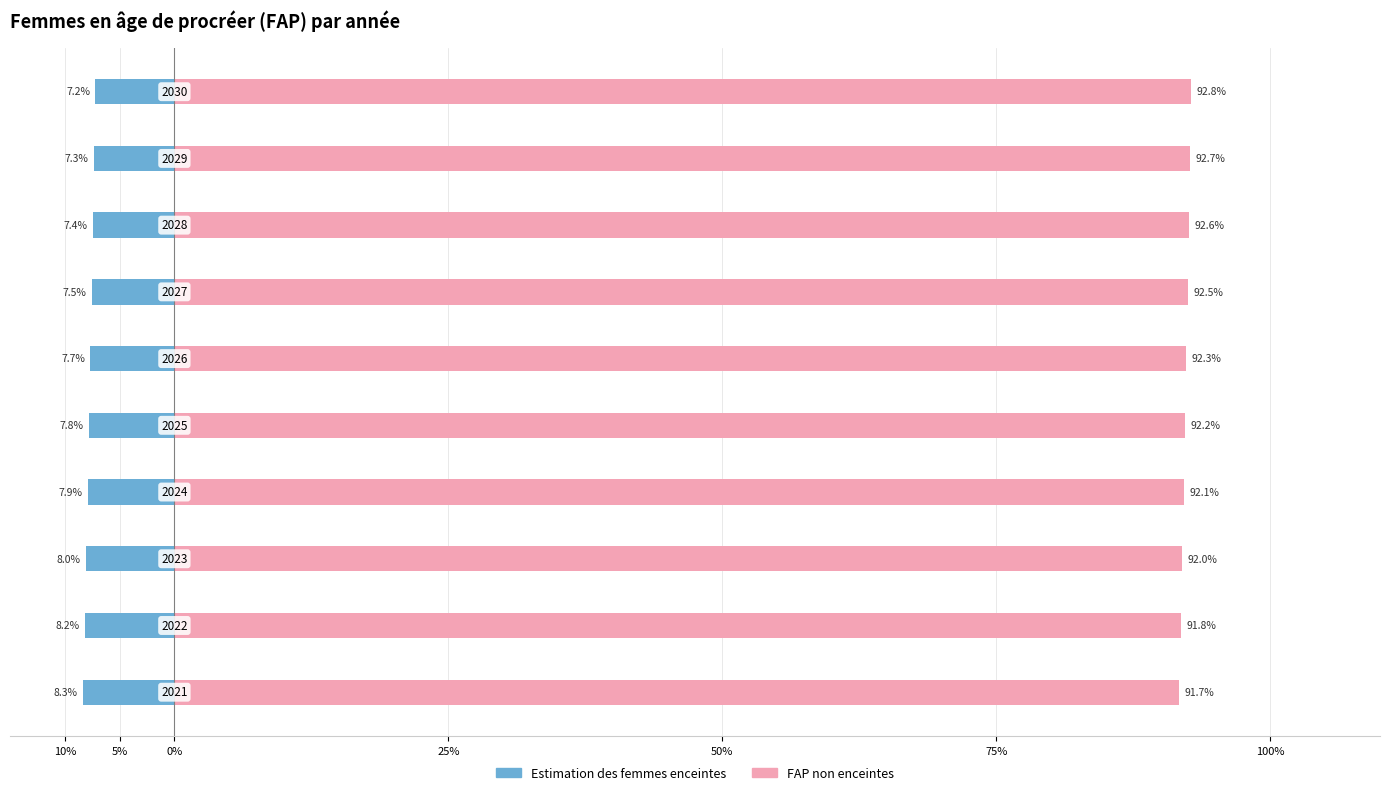

What position from the left is 100%?

7